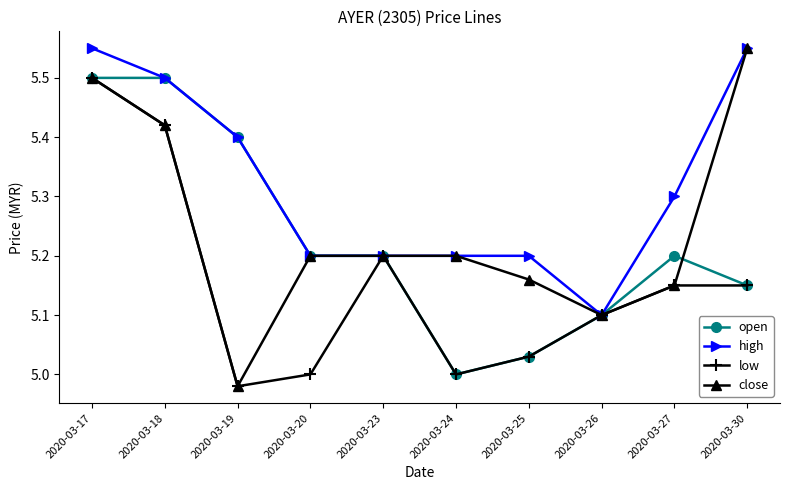

How many categories are shown in the chart?

10